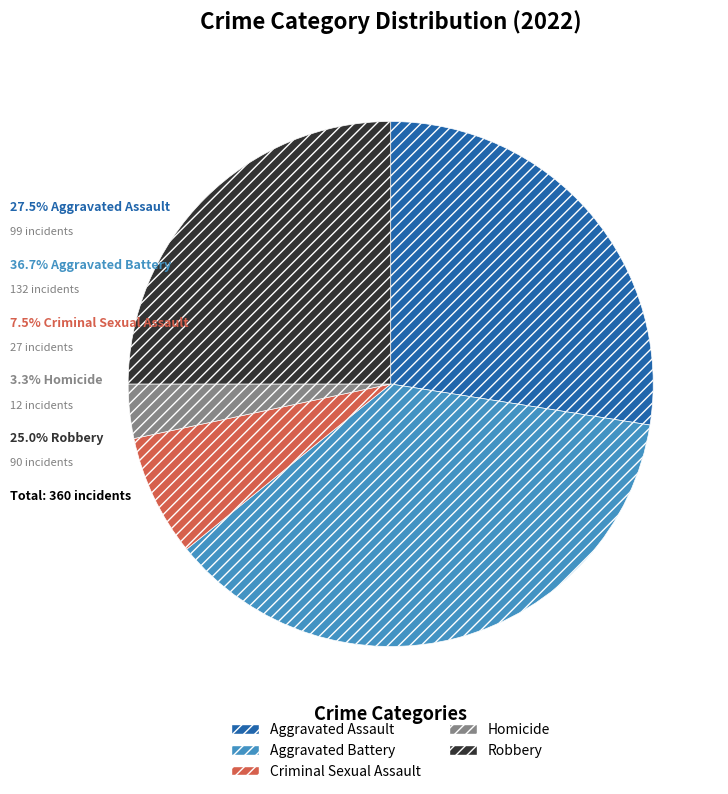

Is the sum of Aggravated Assault and Robbery greater than half?

Yes